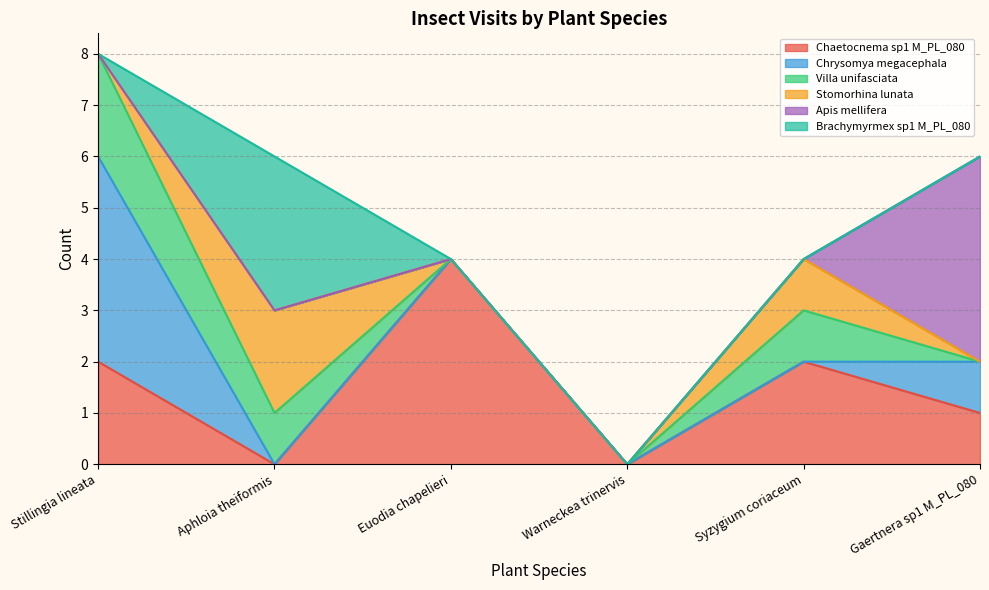

Which series changed the most between Gaertnera sp1 M_PL_080 and Aphloia theiformis?

Apis mellifera